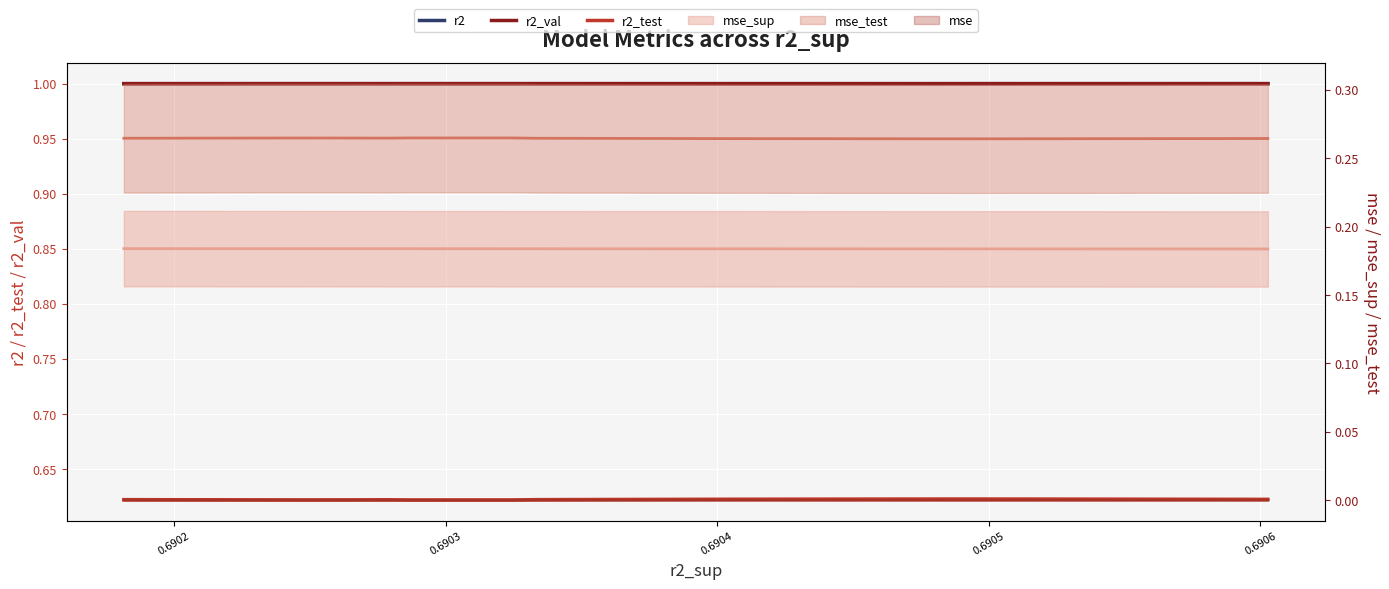

At which category does the chart reach its minimum across all series?

0.6905